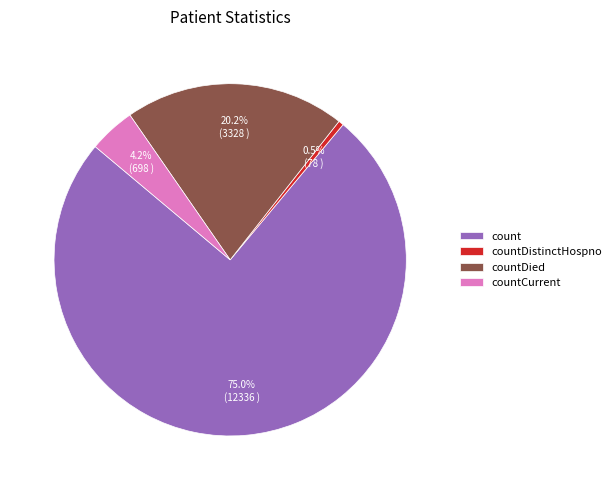

How many segments does this pie chart have?

4